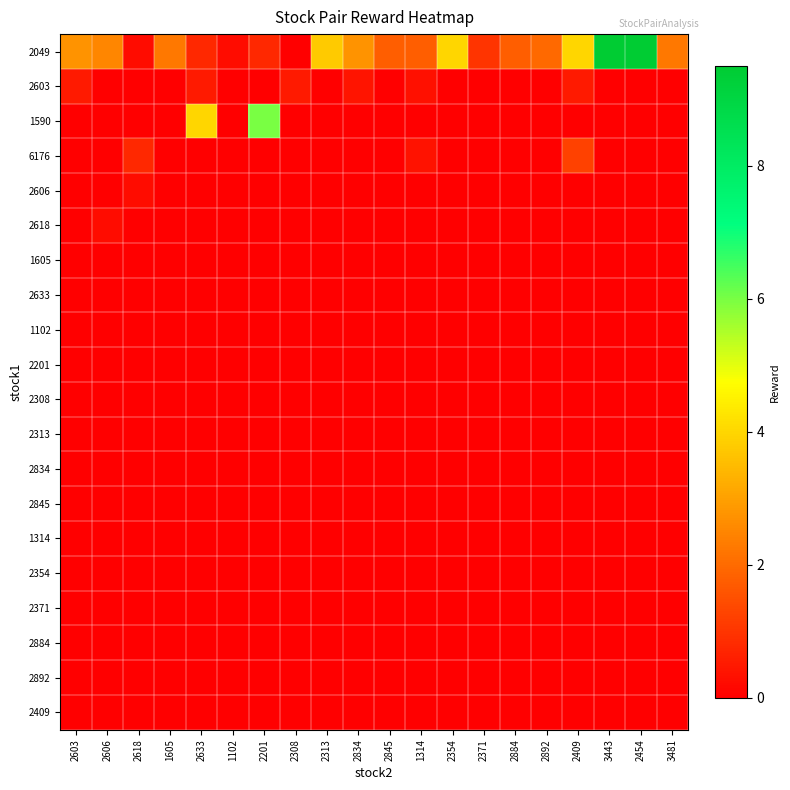

Rank the series at 2454 from highest to lowest value.

2049, 2603, 1590, 6176, 2606, 2618, 1605, 2633, 1102, 2201, 2308, 2313, 2834, 2845, 1314, 2354, 2371, 2884, 2892, 2409